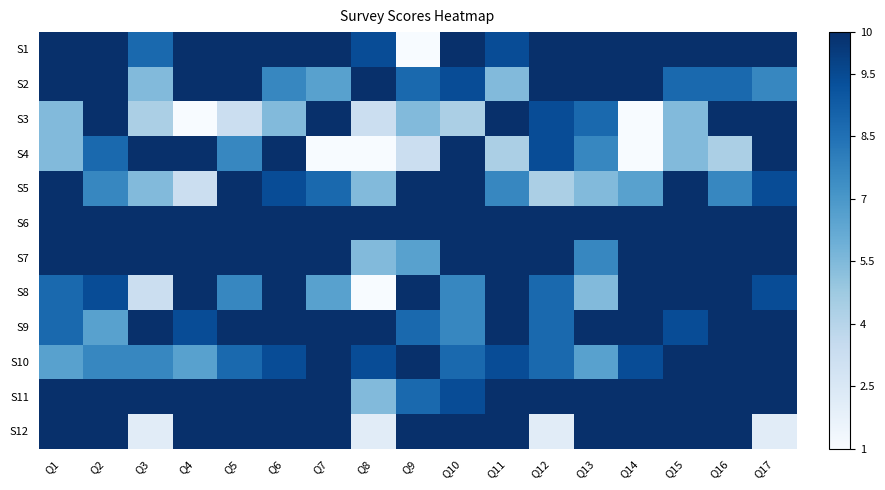

Reading left to right, transcribe all the data shown in this chart.

S1: Q1=1.0	Q2=1.0	Q3=0.8	Q4=1.0	Q5=1.0	Q6=1.0	Q7=1.0	Q8=0.9	Q9=0.0	Q10=1.0	Q11=0.9	Q12=1.0	Q13=1.0	Q14=1.0	Q15=1.0	Q16=1.0	Q17=1.0
S2: Q1=1.0	Q2=1.0	Q3=0.4	Q4=1.0	Q5=1.0	Q6=0.7	Q7=0.6	Q8=1.0	Q9=0.8	Q10=0.9	Q11=0.4	Q12=1.0	Q13=1.0	Q14=1.0	Q15=0.8	Q16=0.8	Q17=0.7
S3: Q1=0.4	Q2=1.0	Q3=0.3	Q4=0.0	Q5=0.2	Q6=0.4	Q7=1.0	Q8=0.2	Q9=0.4	Q10=0.3	Q11=1.0	Q12=0.9	Q13=0.8	Q14=0.0	Q15=0.4	Q16=1.0	Q17=1.0
S4: Q1=0.4	Q2=0.8	Q3=1.0	Q4=1.0	Q5=0.7	Q6=1.0	Q7=0.0	Q8=0.0	Q9=0.2	Q10=1.0	Q11=0.3	Q12=0.9	Q13=0.7	Q14=0.0	Q15=0.4	Q16=0.3	Q17=1.0
S5: Q1=1.0	Q2=0.7	Q3=0.4	Q4=0.2	Q5=1.0	Q6=0.9	Q7=0.8	Q8=0.4	Q9=1.0	Q10=1.0	Q11=0.7	Q12=0.3	Q13=0.4	Q14=0.6	Q15=1.0	Q16=0.7	Q17=0.9
S6: Q1=1.0	Q2=1.0	Q3=1.0	Q4=1.0	Q5=1.0	Q6=1.0	Q7=1.0	Q8=1.0	Q9=1.0	Q10=1.0	Q11=1.0	Q12=1.0	Q13=1.0	Q14=1.0	Q15=1.0	Q16=1.0	Q17=1.0
S7: Q1=1.0	Q2=1.0	Q3=1.0	Q4=1.0	Q5=1.0	Q6=1.0	Q7=1.0	Q8=0.4	Q9=0.6	Q10=1.0	Q11=1.0	Q12=1.0	Q13=0.7	Q14=1.0	Q15=1.0	Q16=1.0	Q17=1.0
S8: Q1=0.8	Q2=0.9	Q3=0.2	Q4=1.0	Q5=0.7	Q6=1.0	Q7=0.6	Q8=0.0	Q9=1.0	Q10=0.7	Q11=1.0	Q12=0.8	Q13=0.4	Q14=1.0	Q15=1.0	Q16=1.0	Q17=0.9
S9: Q1=0.8	Q2=0.6	Q3=1.0	Q4=0.9	Q5=1.0	Q6=1.0	Q7=1.0	Q8=1.0	Q9=0.8	Q10=0.7	Q11=1.0	Q12=0.8	Q13=1.0	Q14=1.0	Q15=0.9	Q16=1.0	Q17=1.0
S10: Q1=0.6	Q2=0.7	Q3=0.7	Q4=0.6	Q5=0.8	Q6=0.9	Q7=1.0	Q8=0.9	Q9=1.0	Q10=0.8	Q11=0.9	Q12=0.8	Q13=0.6	Q14=0.9	Q15=1.0	Q16=1.0	Q17=1.0
S11: Q1=1.0	Q2=1.0	Q3=1.0	Q4=1.0	Q5=1.0	Q6=1.0	Q7=1.0	Q8=0.4	Q9=0.8	Q10=0.9	Q11=1.0	Q12=1.0	Q13=1.0	Q14=1.0	Q15=1.0	Q16=1.0	Q17=1.0
S12: Q1=1.0	Q2=1.0	Q3=0.1	Q4=1.0	Q5=1.0	Q6=1.0	Q7=1.0	Q8=0.1	Q9=1.0	Q10=1.0	Q11=1.0	Q12=0.1	Q13=1.0	Q14=1.0	Q15=1.0	Q16=1.0	Q17=0.1